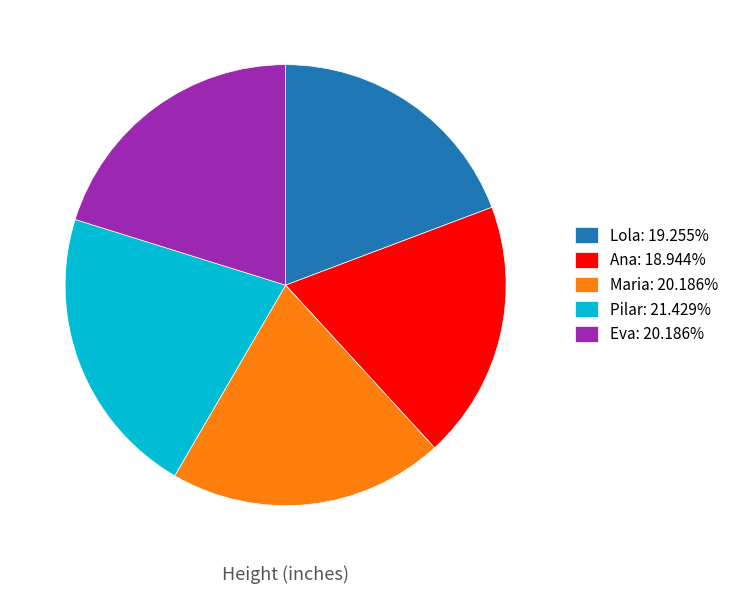

Do Maria: 20.186% and Eva: 20.186% together represent more than half of the pie?

No